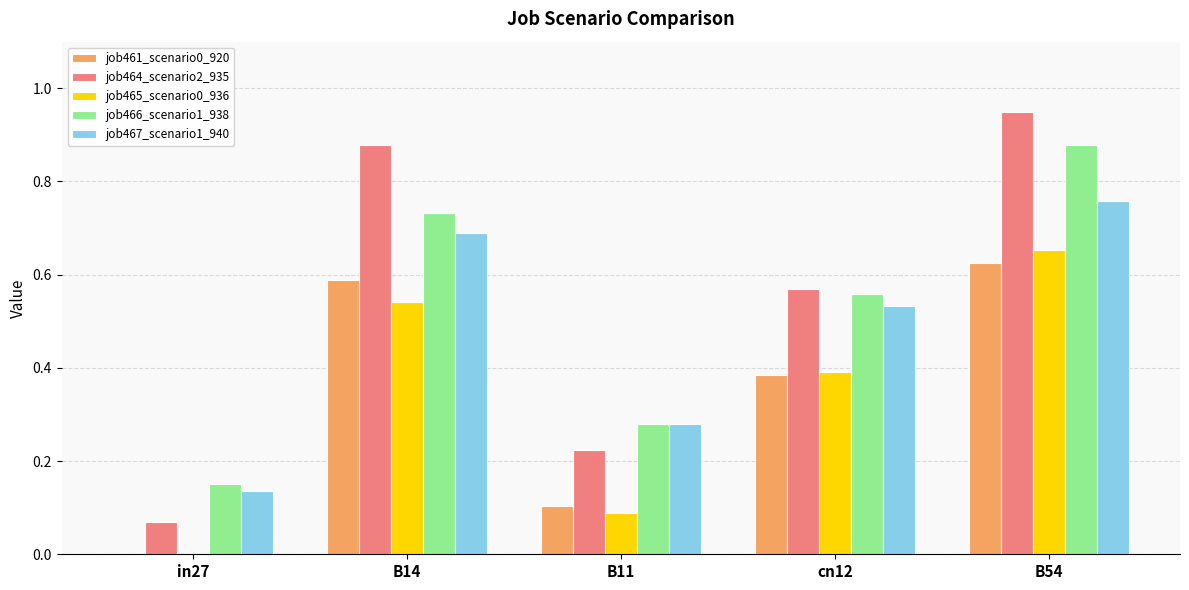

Is it true that job464_scenario2_935 equals 1.2 at B14?

False